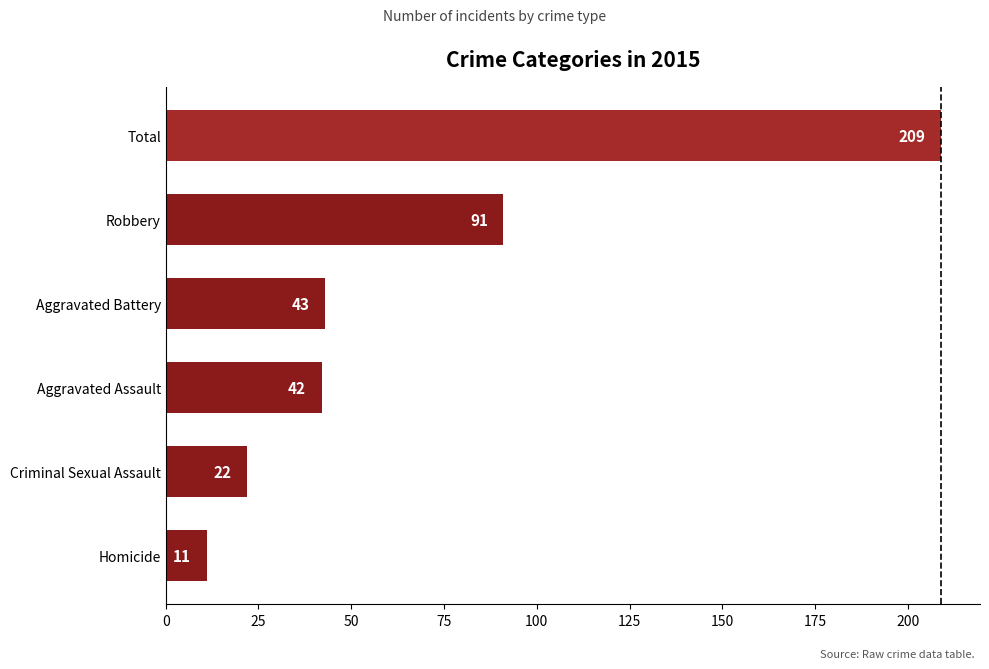

What is the change in value from Aggravated Battery to Total?

+166